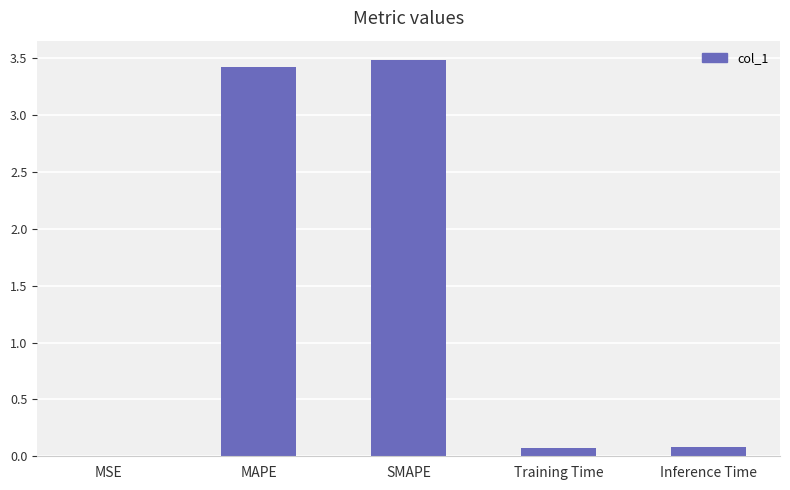

What is the sum of the values at SMAPE and Training Time?

3.6